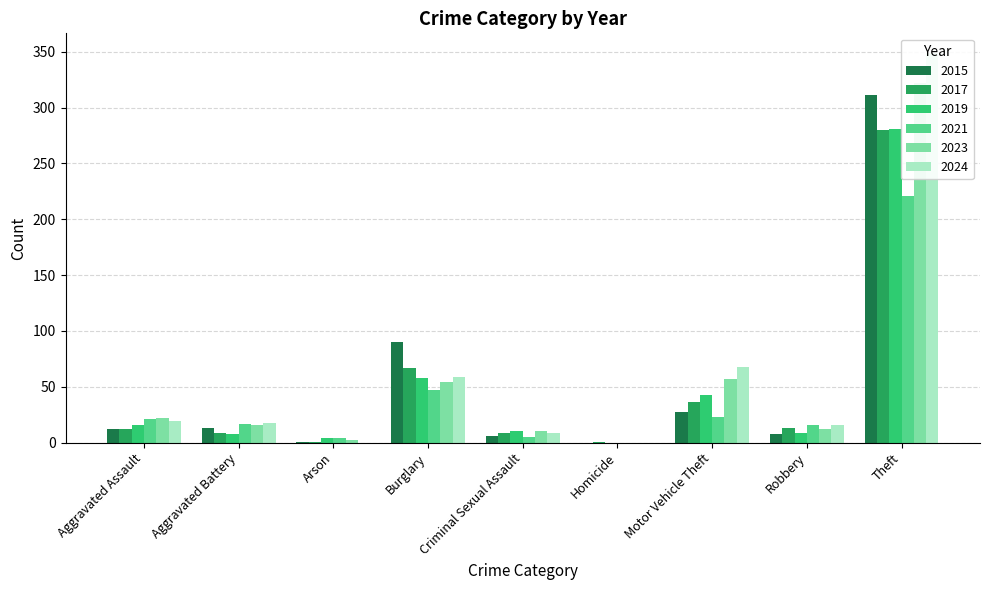

Does the chart contain stacked bars?

No